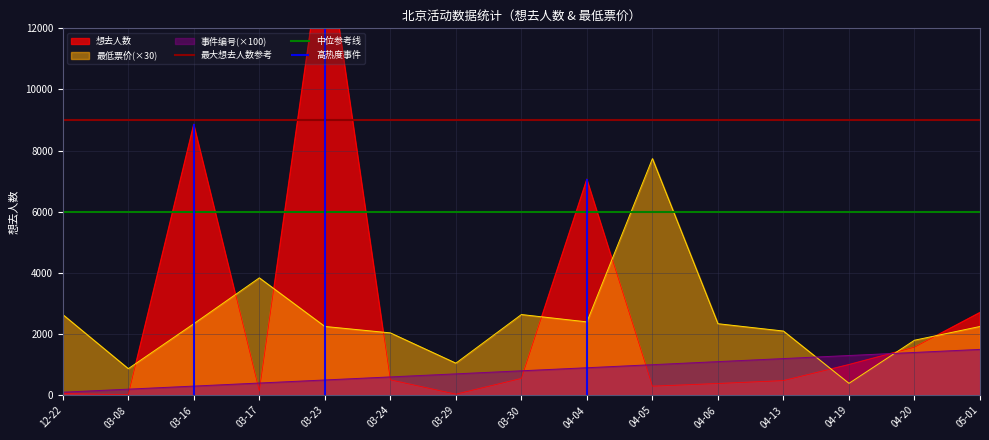

The value of 事件编号(×100) at 04-20 is 952. True or false?

False